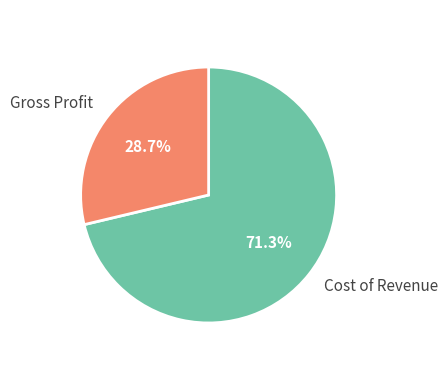

Count the number of slices in the pie.

2